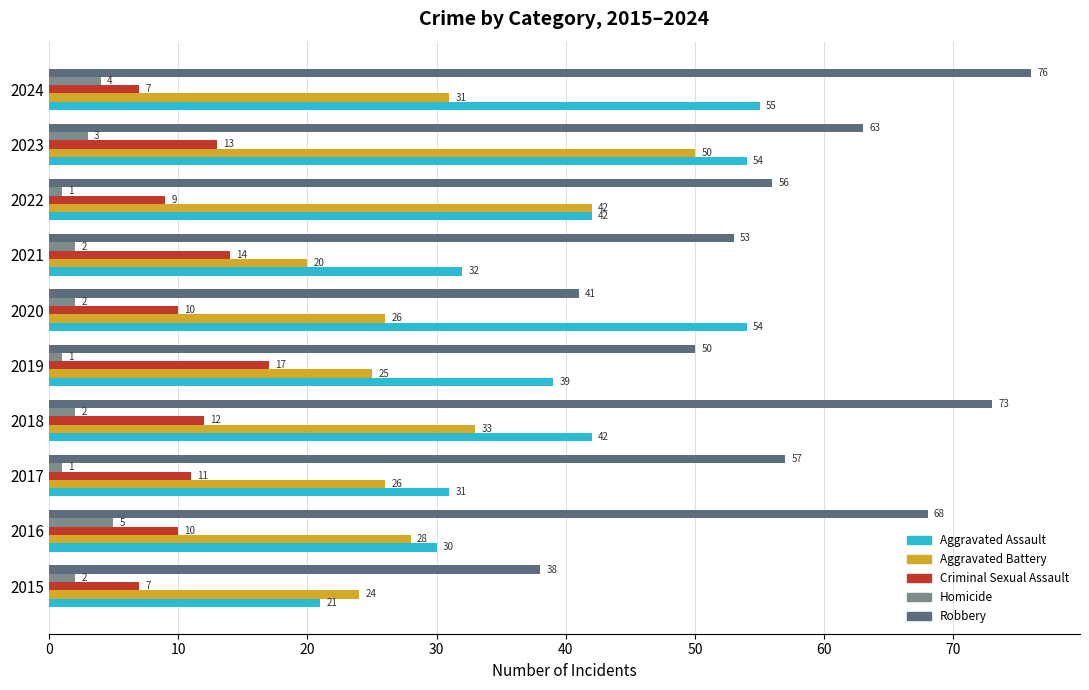

How many data points in Aggravated Assault are less than 42?

5